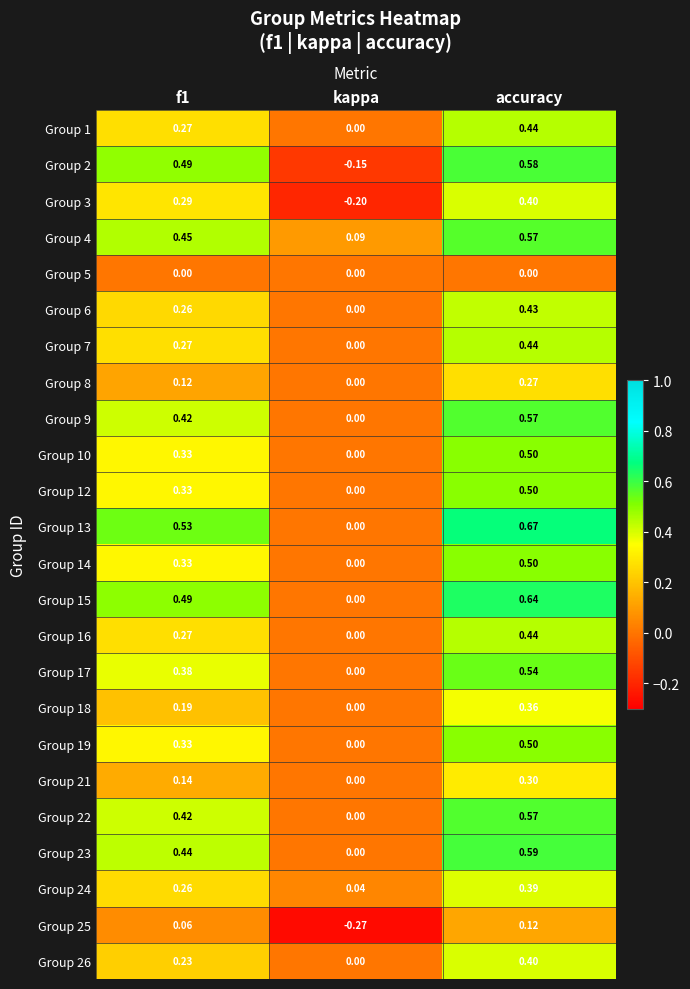

Which label corresponds to the largest value in the chart?

accuracy